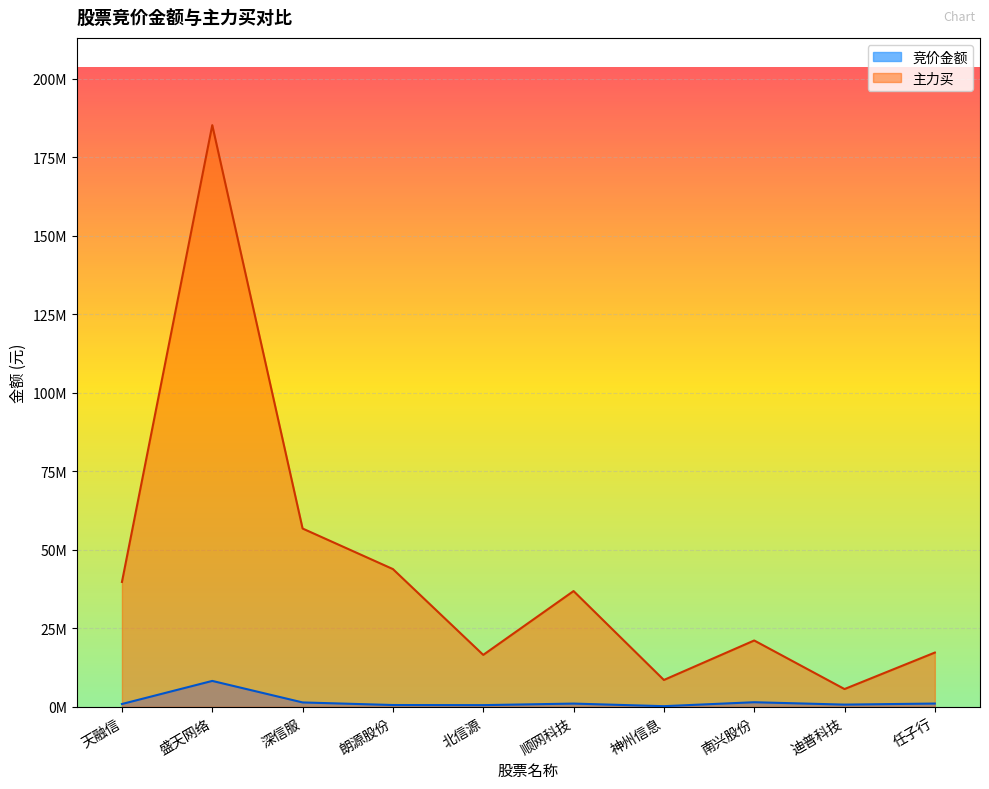

At which label is 竞价金额 closest to 4238147?

南兴股份